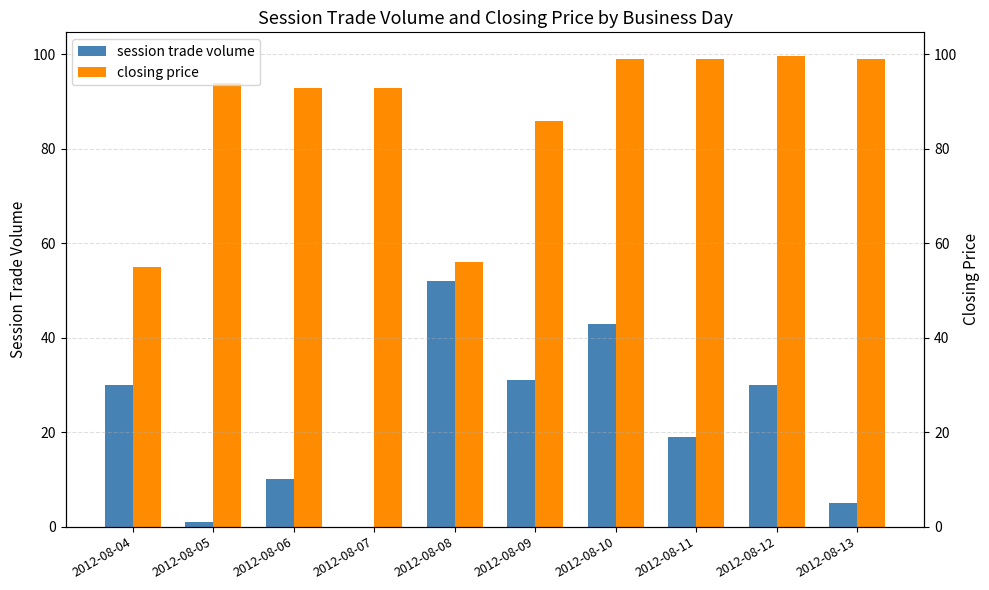

Reading left to right, transcribe all the data shown in this chart.

session trade volume: 30.0	1.0	10.0	0.0	52.0	31.0	43.0	19.0	30.0	5.0
closing price: 55.0	94.0	93.0	93.0	56.0	86.0	99.0	99.0	99.7	99.0